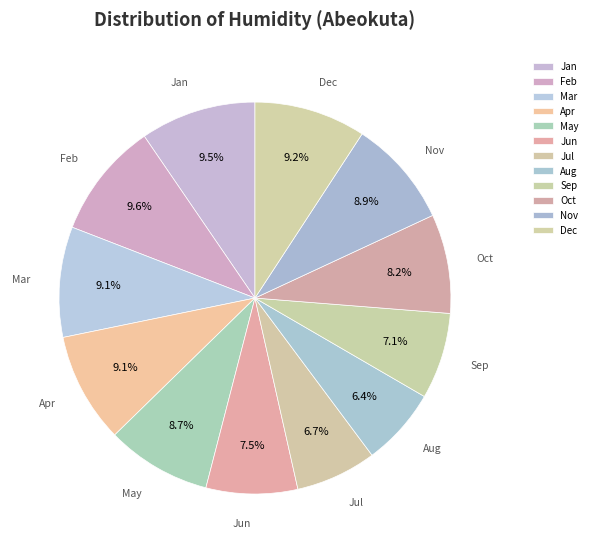

How much of the chart is everything except May?

91.3%